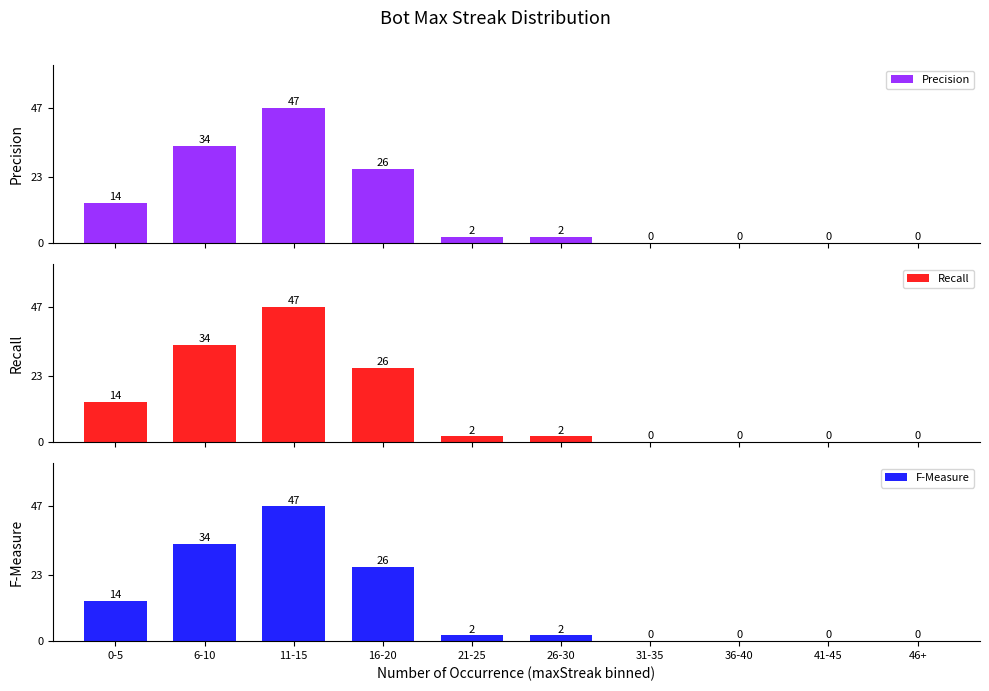

The Recall series shows 0 at 41-45. True or false?

True